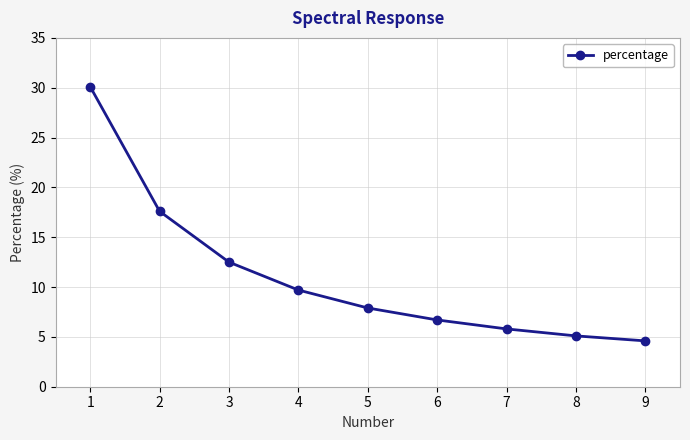

What is the change in value from 1 to 2?

-12.5